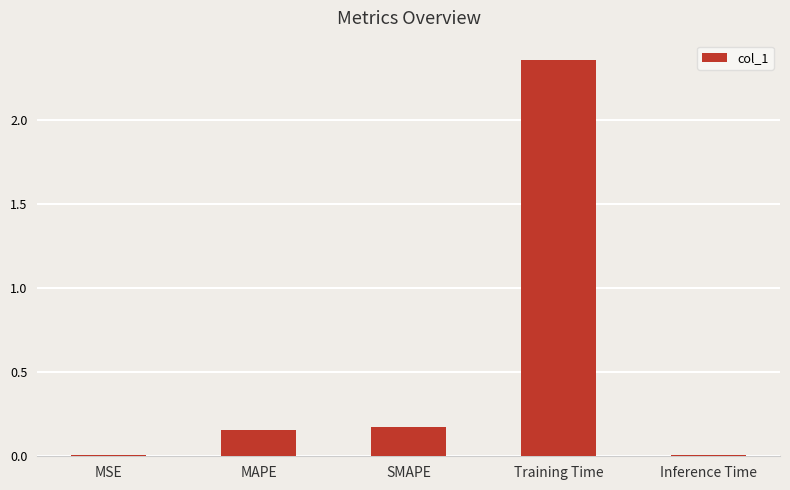

Does the chart contain stacked bars?

No